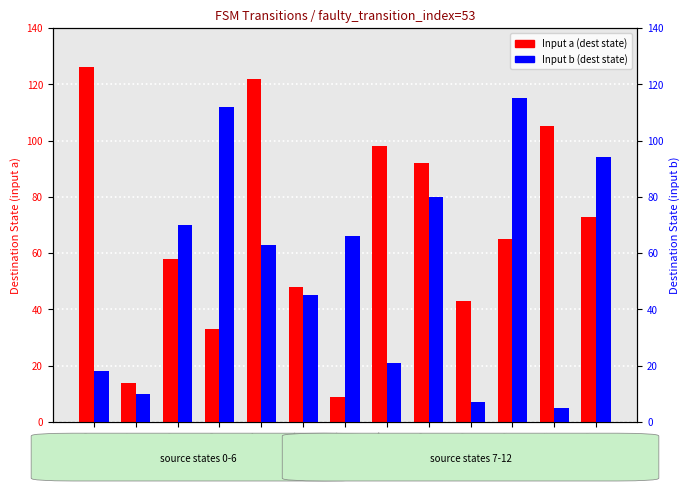

What is the value of the Input a (dest state) bar at the 2nd from the left?

14